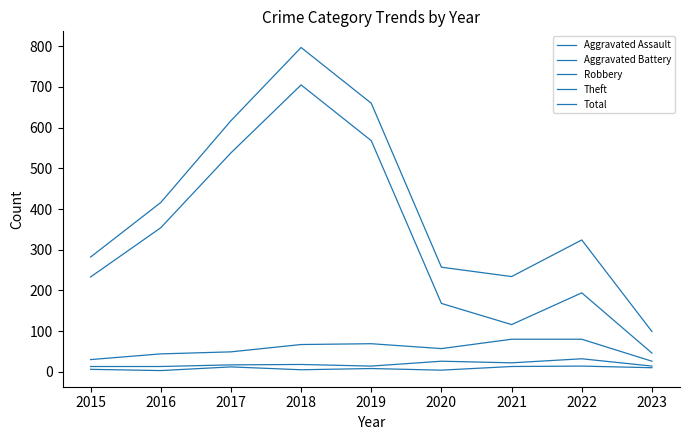

True or false: Aggravated Battery has more than 2 interior local peaks.

True